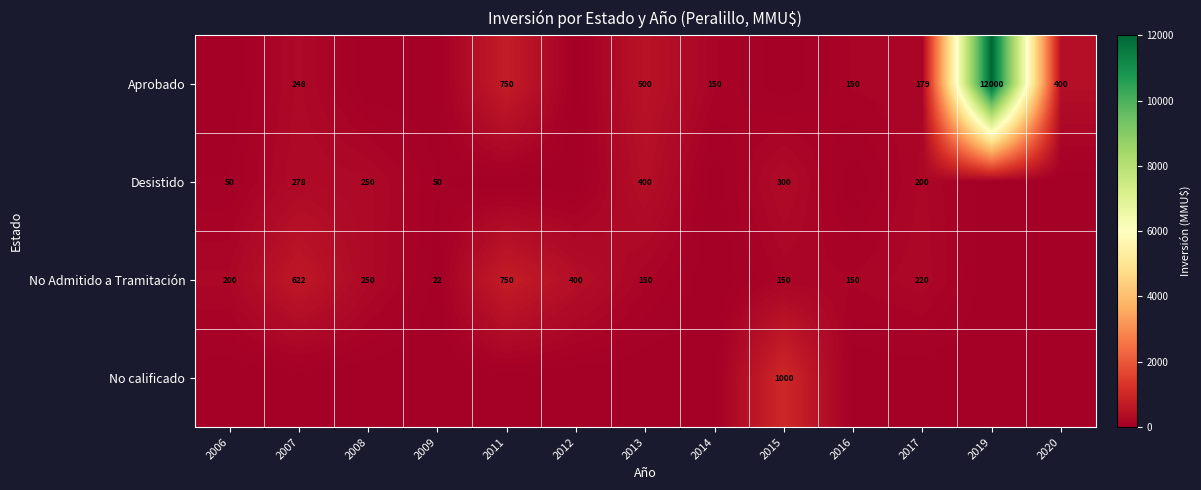

Is the value of Desistido at 2007 greater than the value of No Admitido a Tramitación at 2007?

No